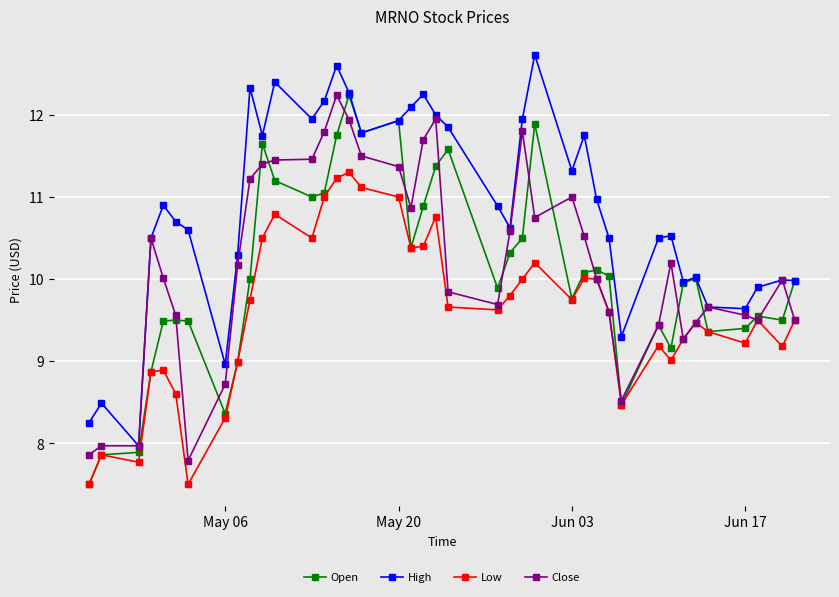

True or false: Open has more than 2 interior local peaks.

True